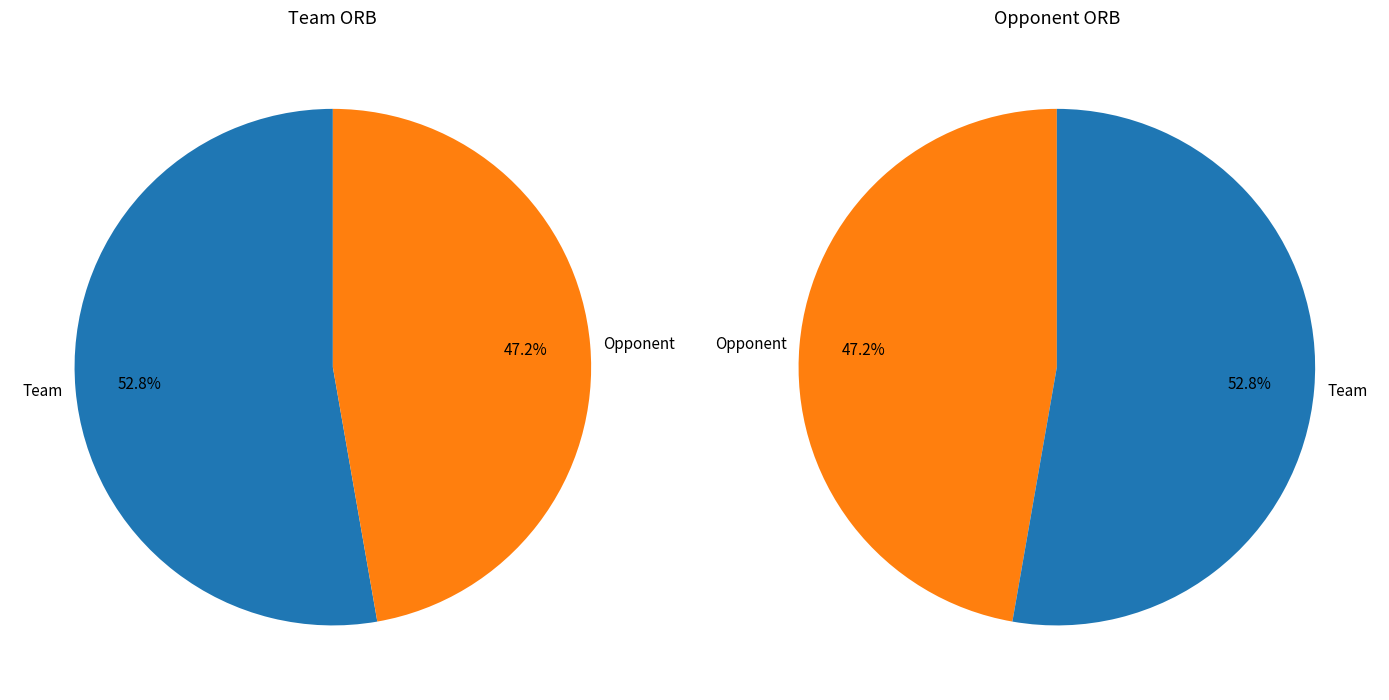

Is it true that Team is 67% of the pie?

False